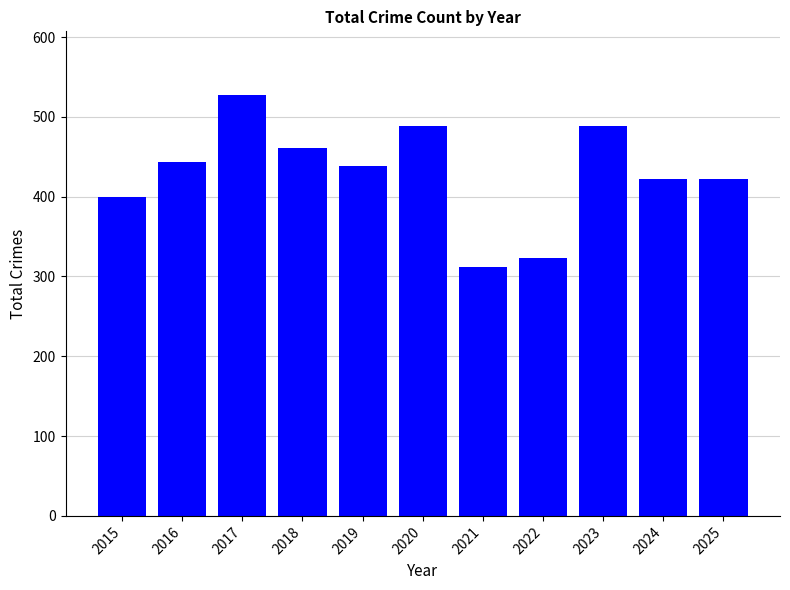

What is the minimum value shown in the chart?

312